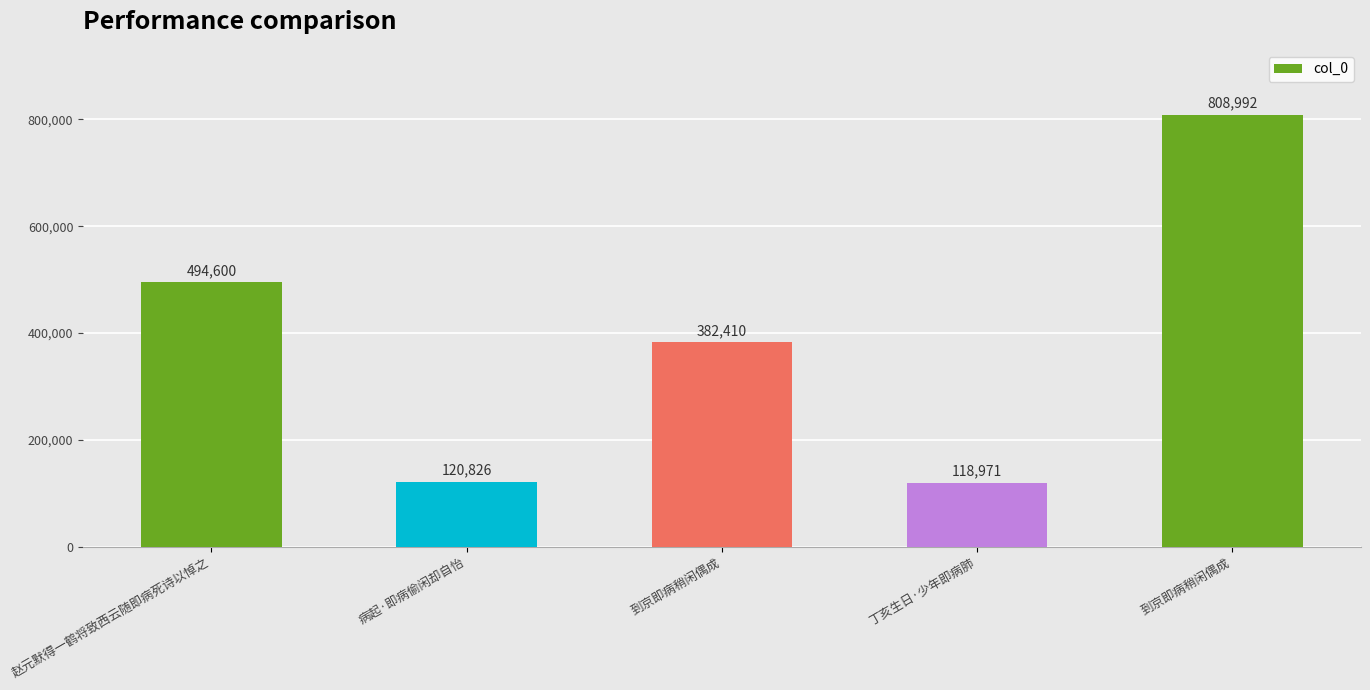

Does the chart contain any negative values?

No